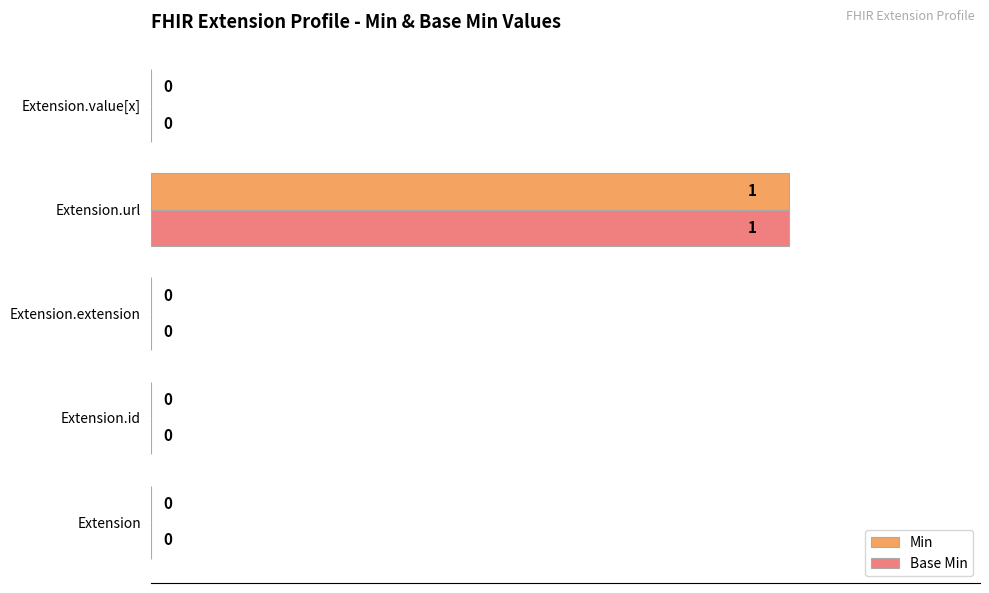

True or false: Min has a value of 2 at Extension.url.

False